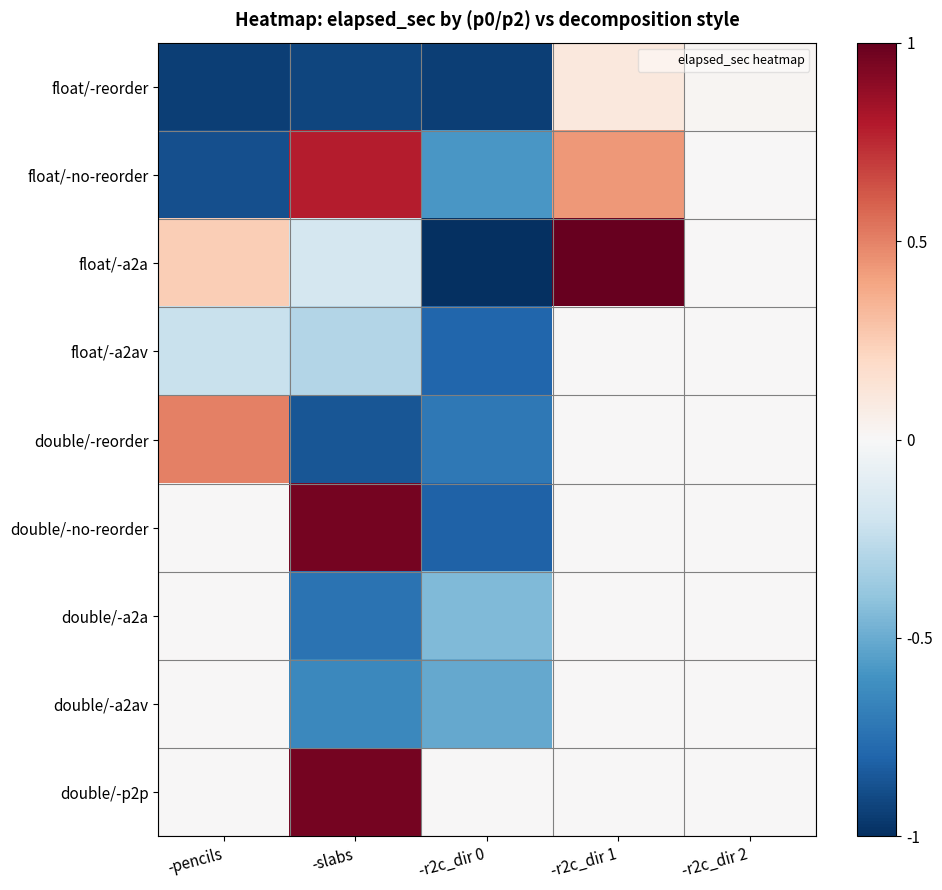

At which category is the sum across all series the highest?

-r2c_dir 1